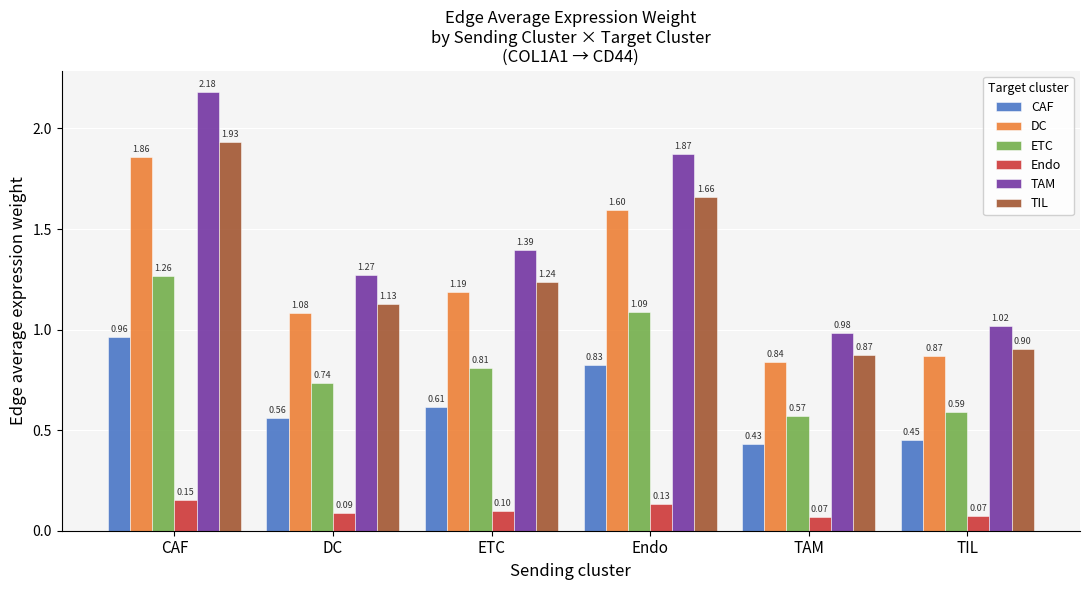

Rank the series at ETC from highest to lowest value.

TAM, TIL, DC, ETC, CAF, Endo